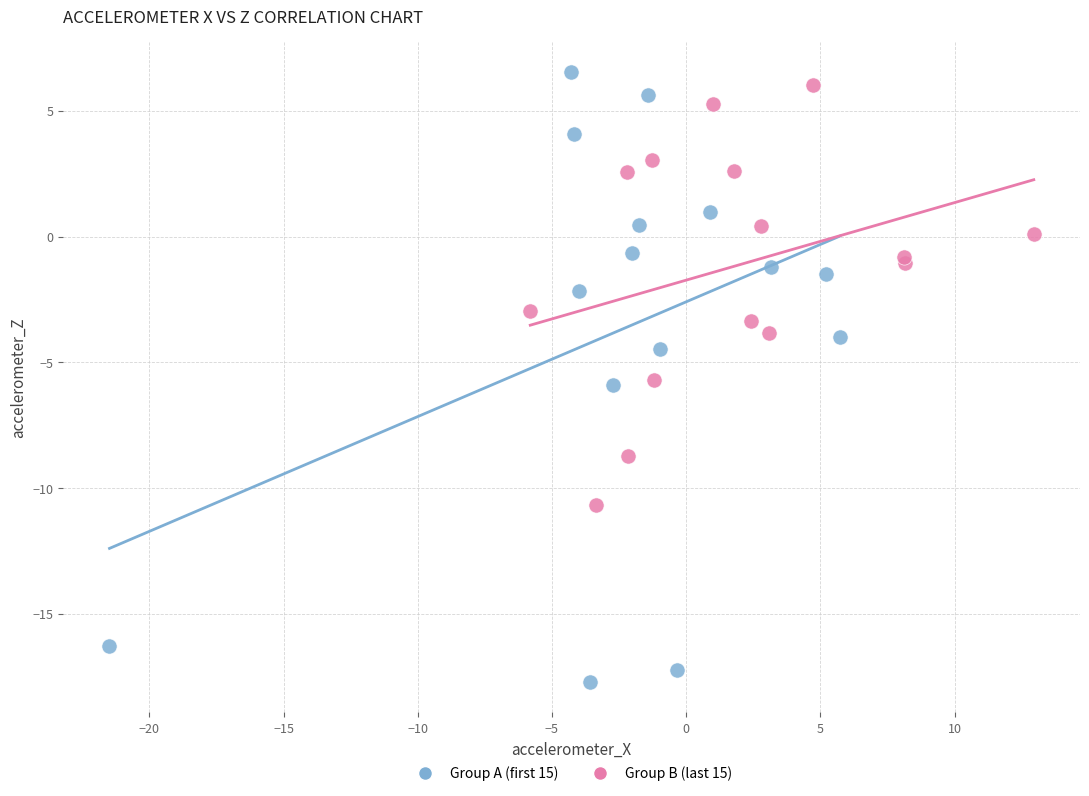

Which series contains the highest Y value?

Group A (first 15)